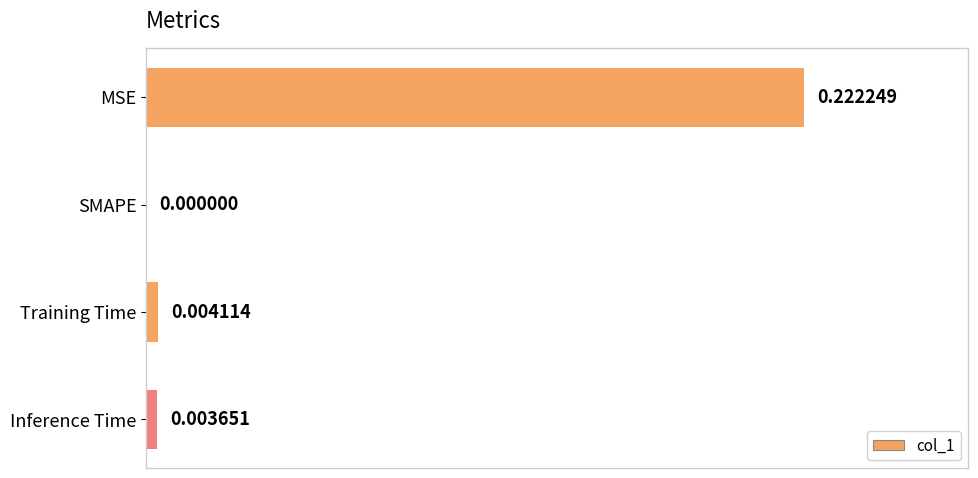

Which has a higher value, MSE or Training Time?

MSE